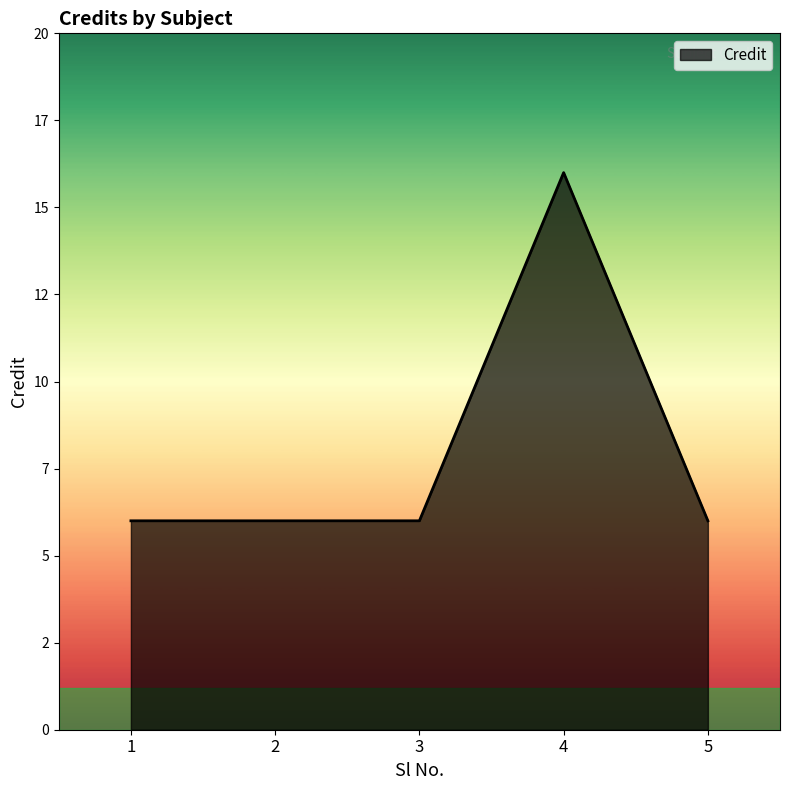

Is this an area chart (filled region under the line)?

Yes